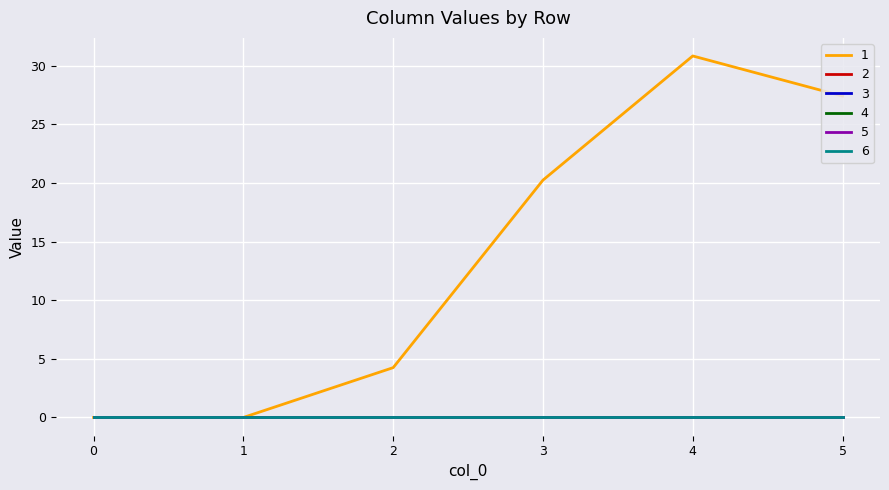

How many data points does each series have?

6